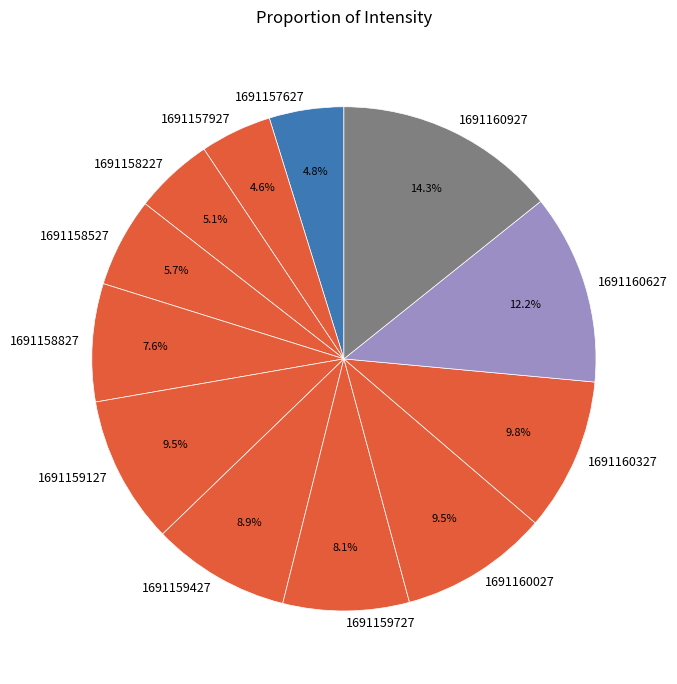

Count the number of slices in the pie.

12